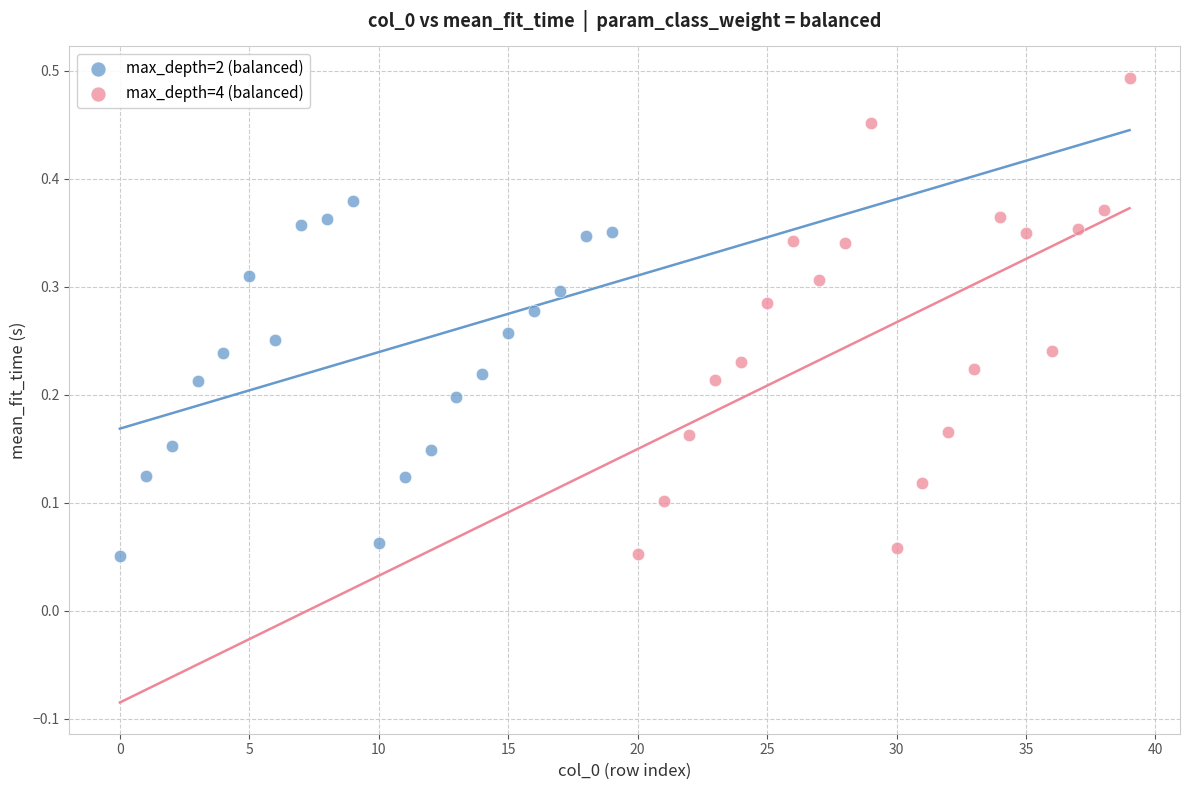

What are all the series names shown in the legend?

max_depth=2 (balanced), max_depth=4 (balanced)